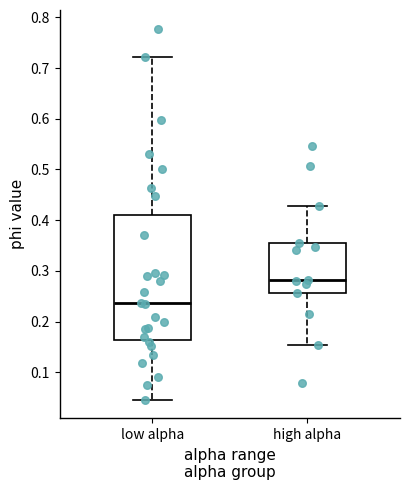

Which box has the lowest median line?

low alpha